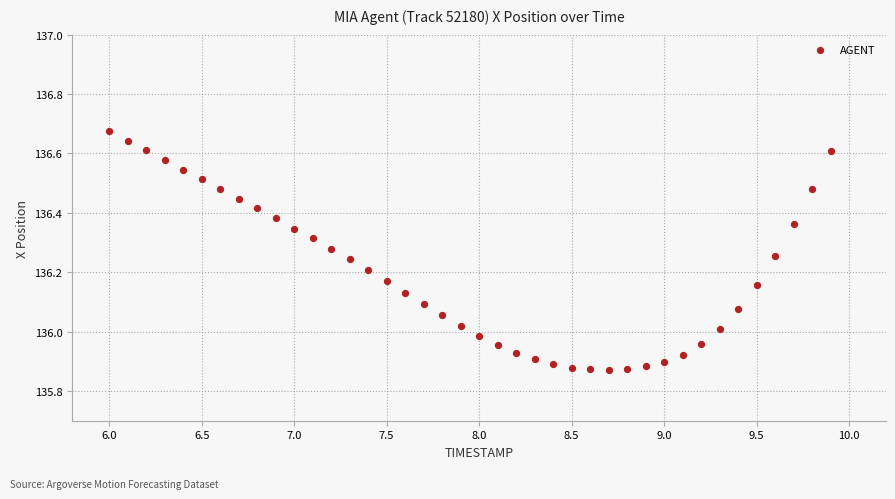

What is the range of X values (max minus min)?

3.9